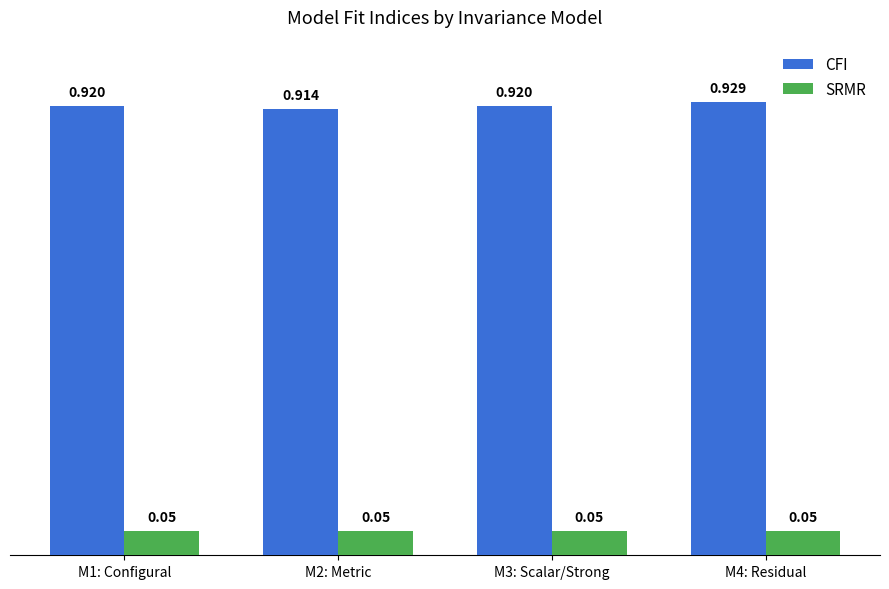

Between M1: Configural and M2: Metric, which series saw the biggest shift?

CFI